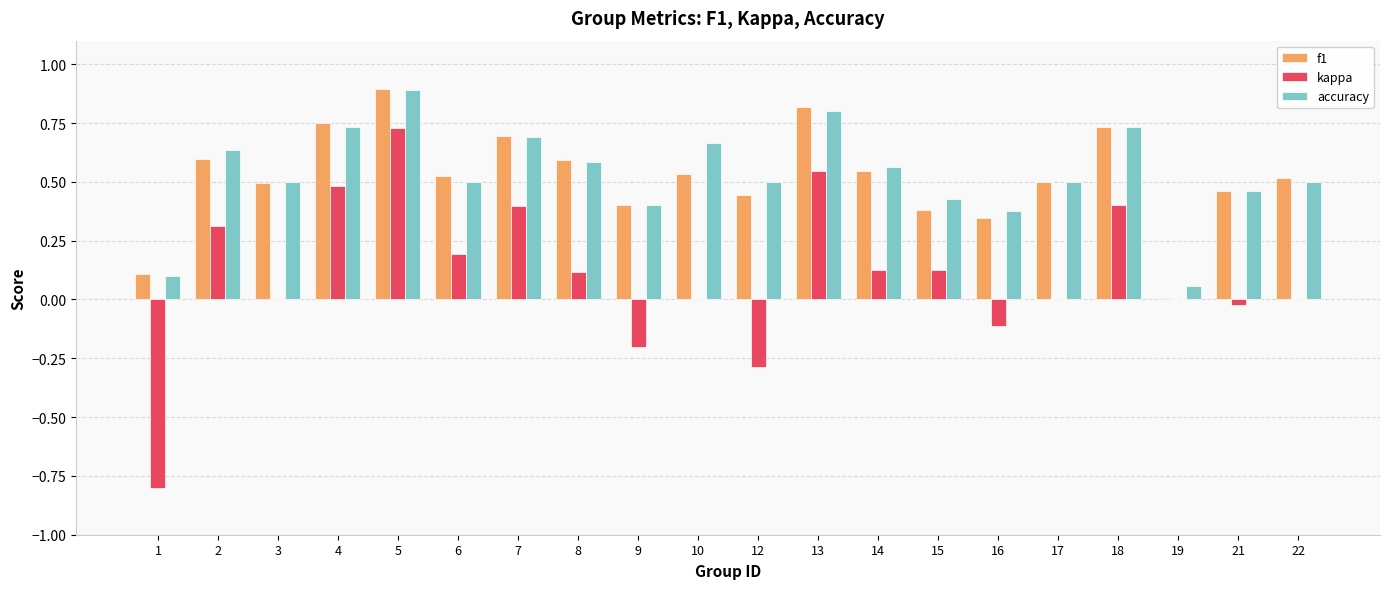

Which category has the highest value in the accuracy series?

5